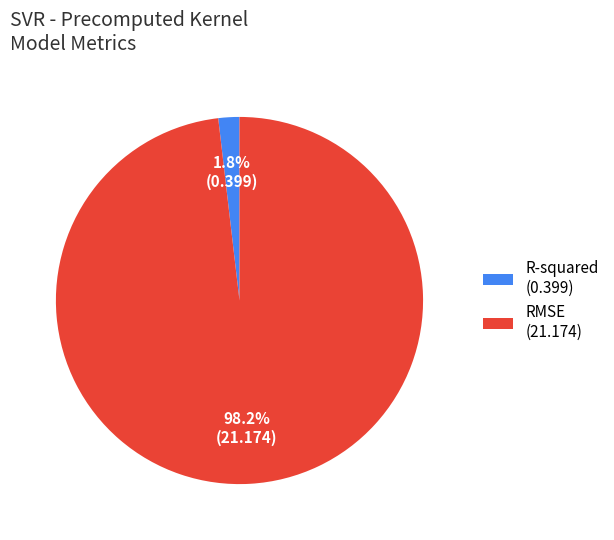

Is RMSE the majority of the pie?

Yes